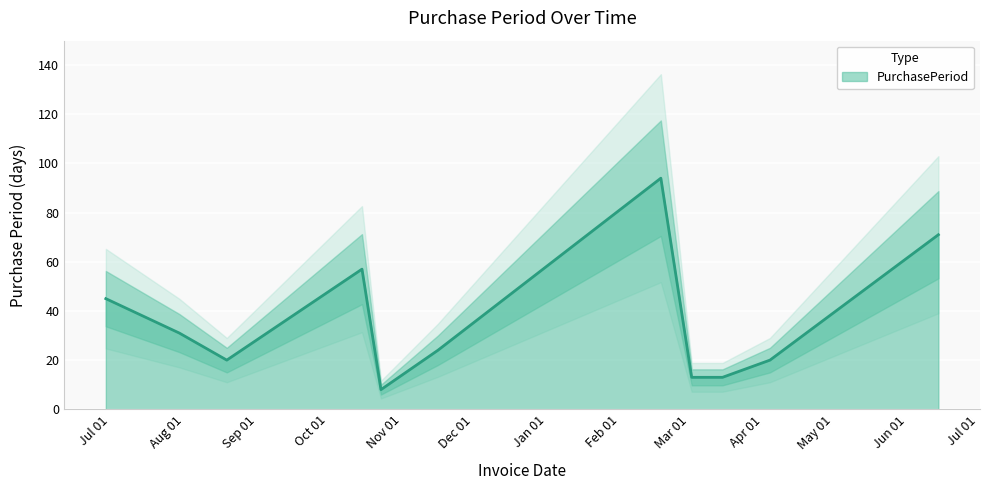

What is the difference between the maximum and minimum values?

86